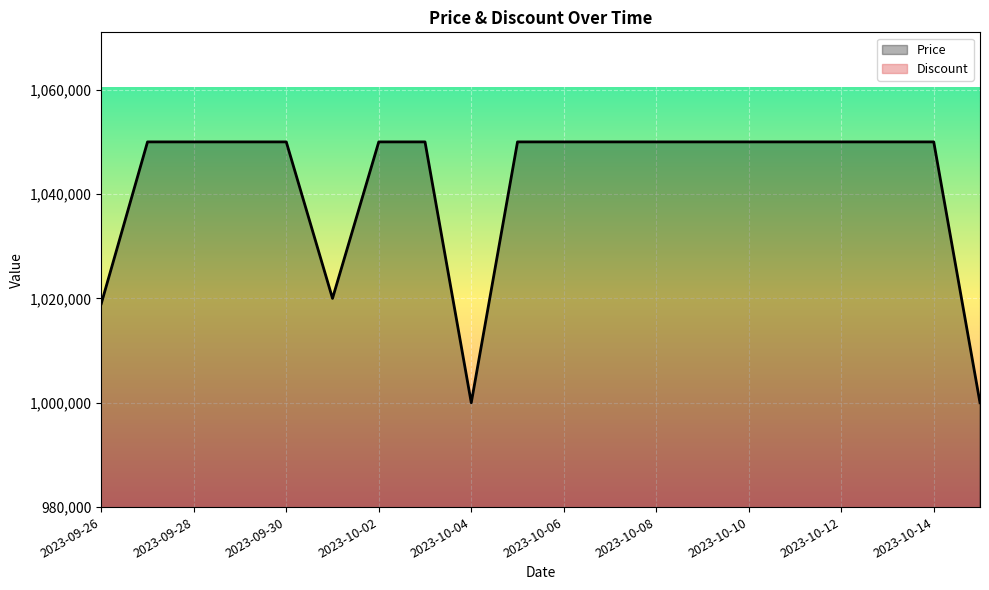

What is the value of the Price point at the 4th from the left?

1050000